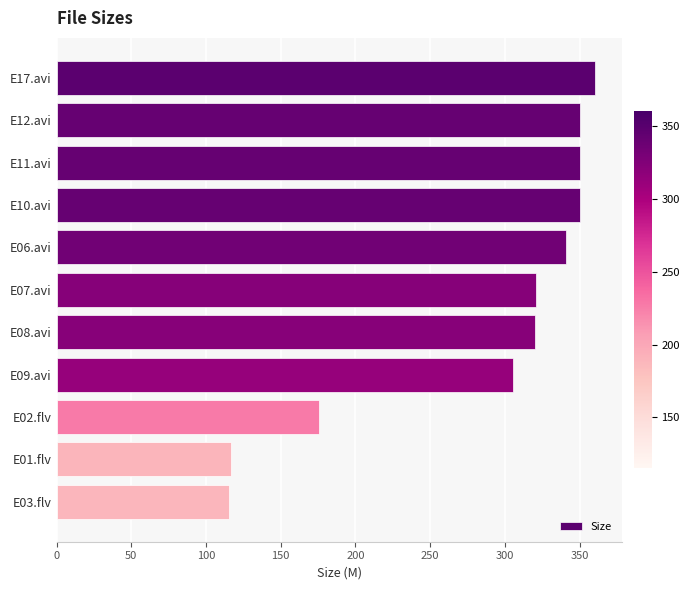

Is it true that the value at E11.avi is 350.0?

True